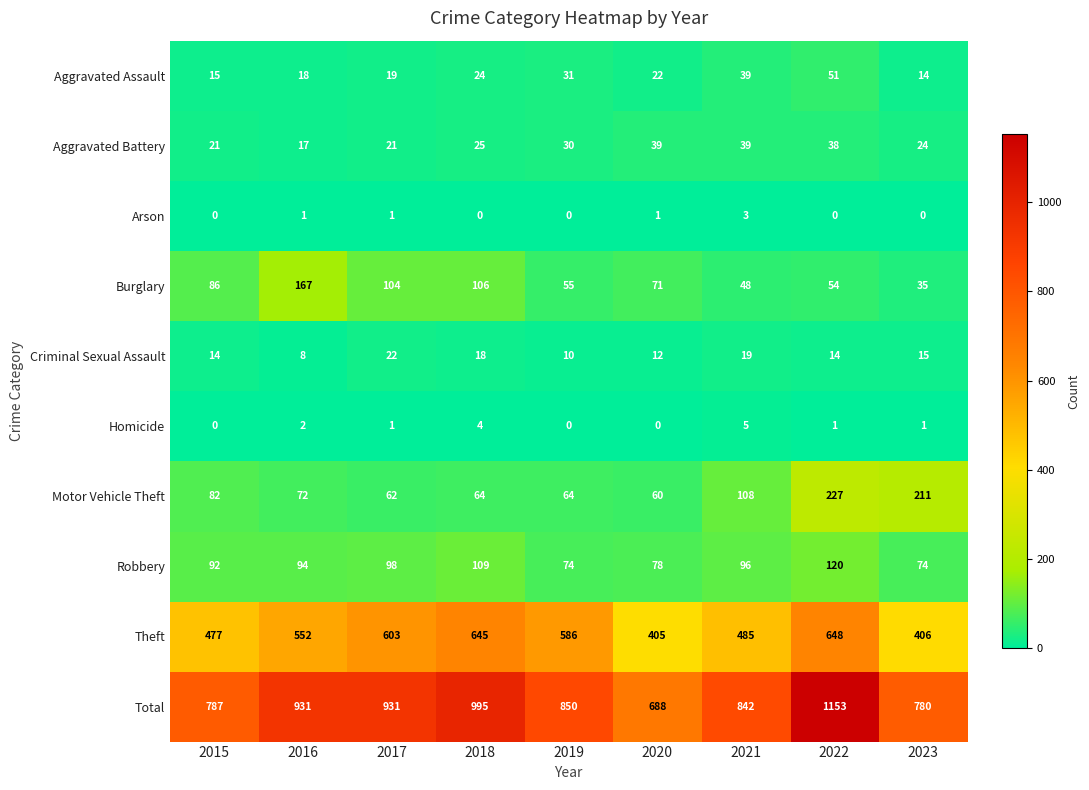

Is it true that Total equals 780 at 2023?

True